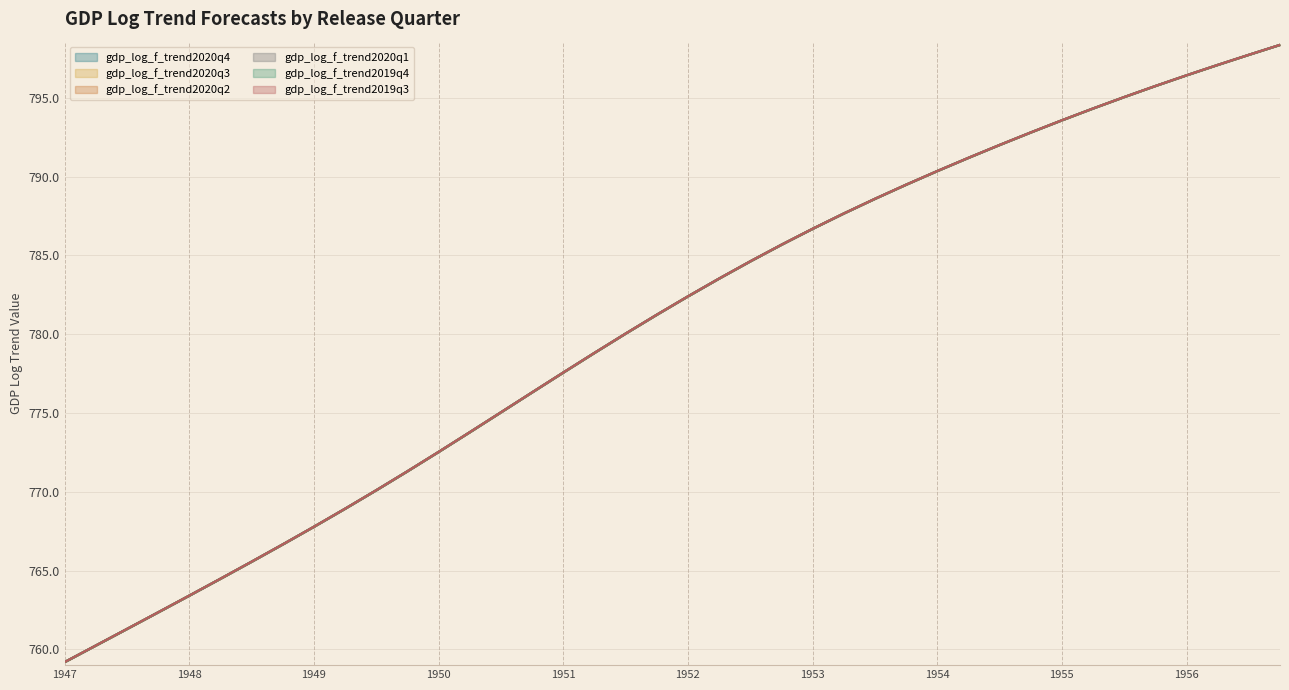

What is the total value across all series at 1949?

4606.7